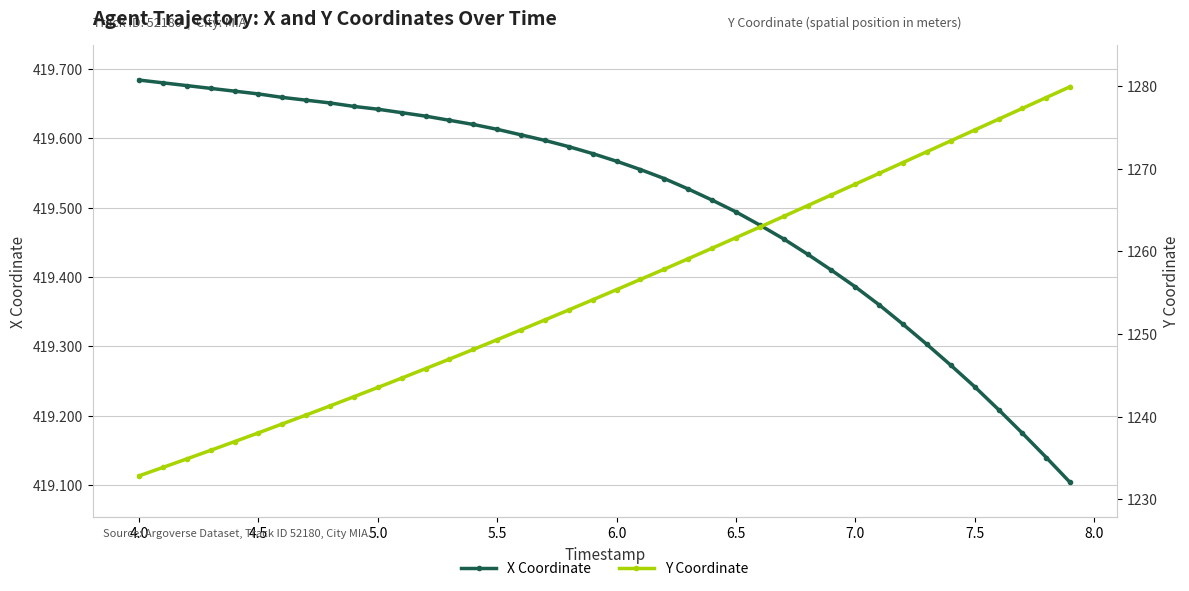

Reading left to right, transcribe all the data shown in this chart.

X Coordinate: 419.7	419.7	419.7	419.7	419.7	419.7	419.7	419.7	419.7	419.6	419.6	419.6	419.6	419.6	419.6	419.6	419.6	419.6	419.6	419.6	419.6	419.6	419.5	419.5	419.5	419.5	419.5	419.5	419.4	419.4	419.4	419.4	419.3	419.3	419.3	419.2	419.2	419.2	419.1	419.1
Y Coordinate: 1232.8	1233.8	1234.9	1235.9	1237.0	1238.0	1239.1	1240.2	1241.3	1242.4	1243.5	1244.7	1245.8	1247.0	1248.1	1249.3	1250.5	1251.7	1252.9	1254.1	1255.3	1256.6	1257.8	1259.1	1260.4	1261.6	1262.9	1264.2	1265.5	1266.8	1268.1	1269.4	1270.7	1272.0	1273.3	1274.7	1276.0	1277.3	1278.6	1279.9